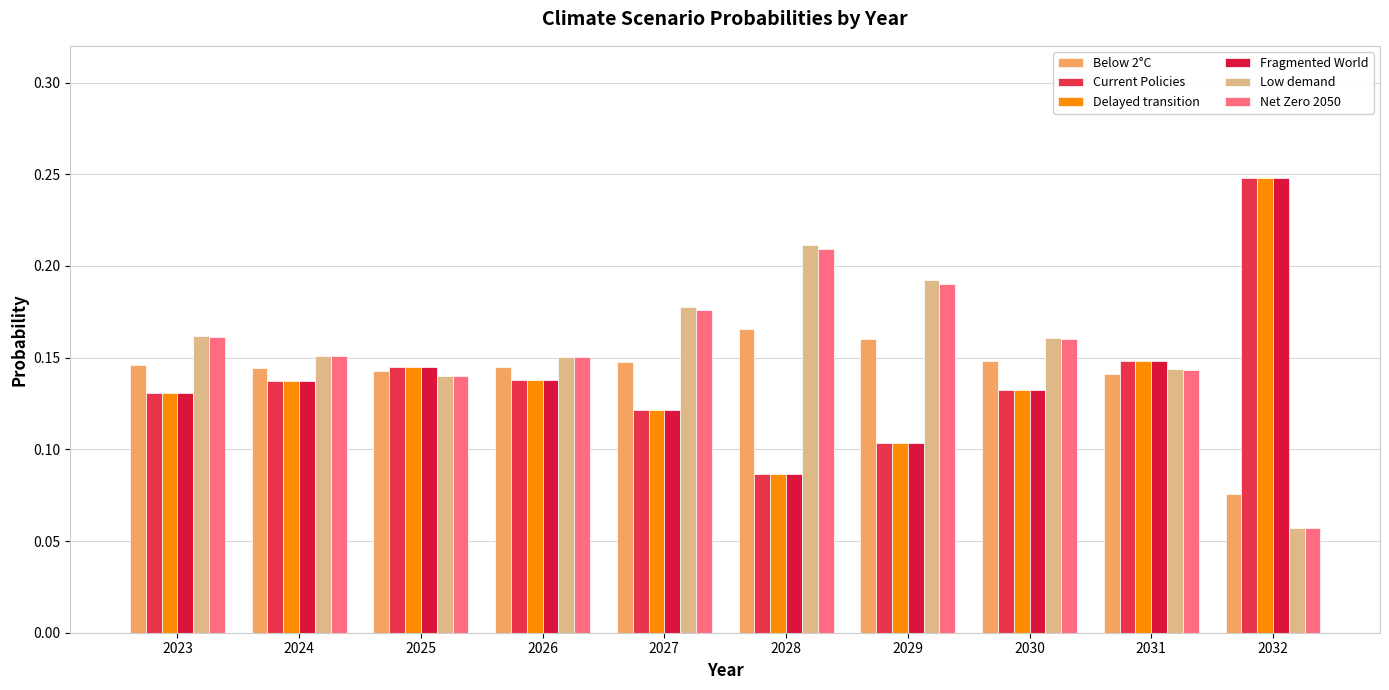

What is the sum of all Low demand values?

1.5